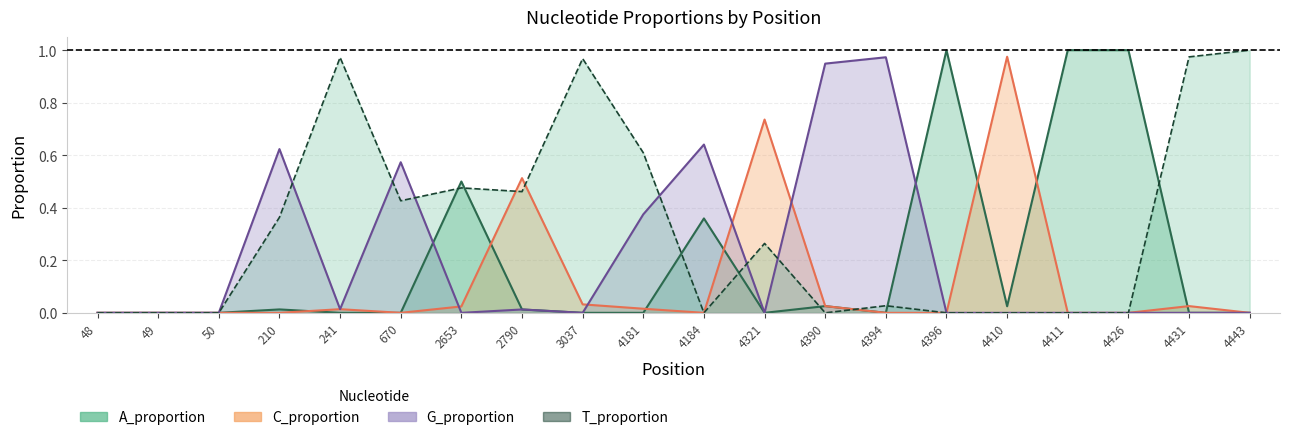

The T_proportion series shows 1.0 at 4443. True or false?

True